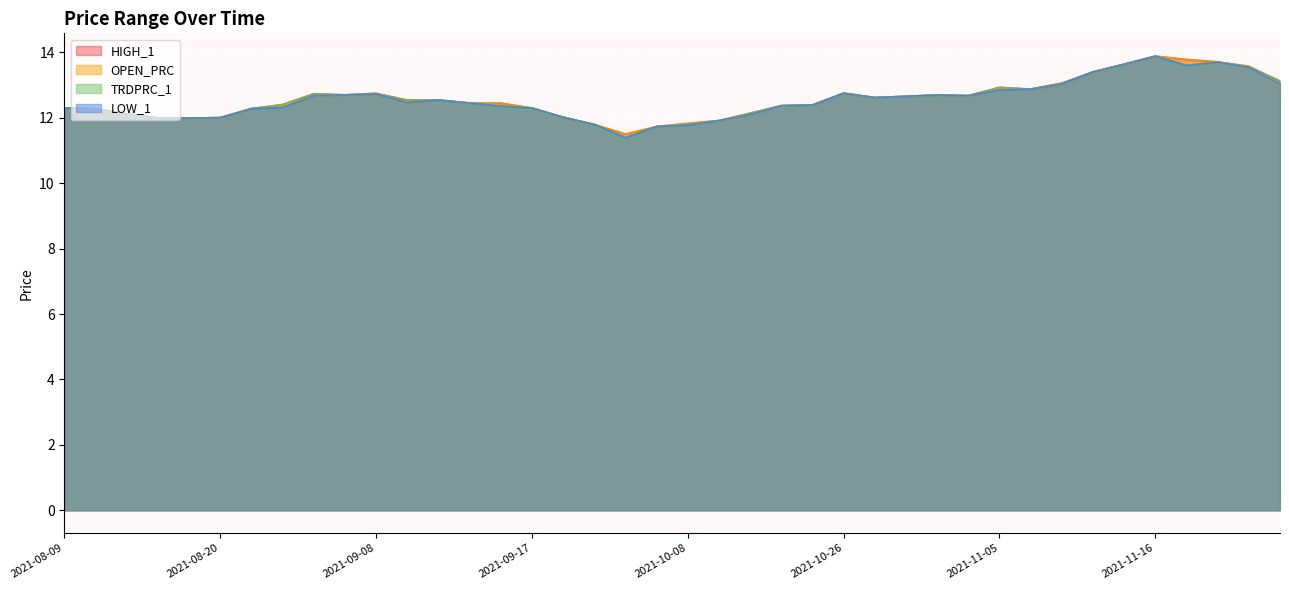

Rank the series by their maximum value, from lowest to highest.

OPEN_PRC, LOW_1, HIGH_1, TRDPRC_1